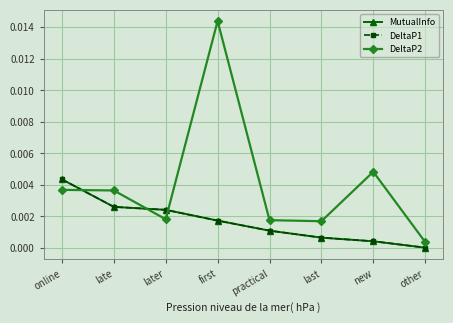

Is this an area chart (filled region under the line)?

No